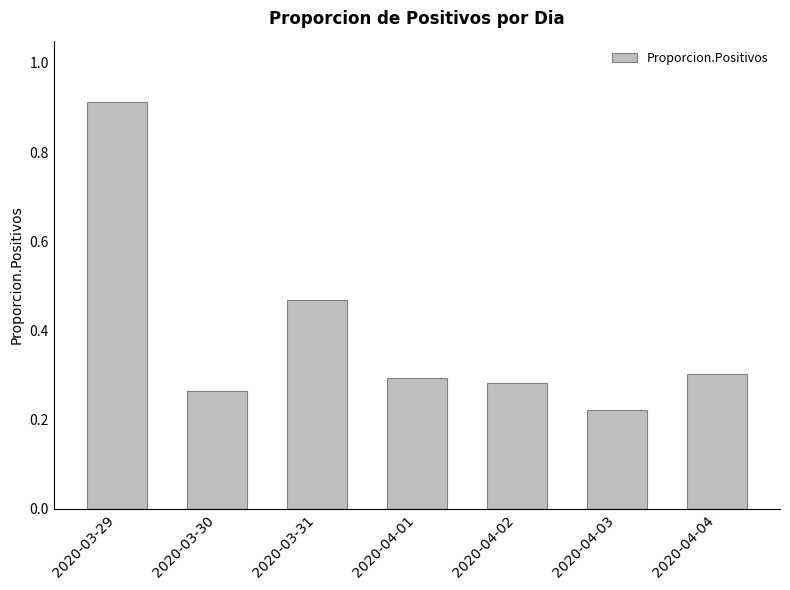

List the labels in order of value, smallest first.

2020-04-03, 2020-03-30, 2020-04-02, 2020-04-01, 2020-04-04, 2020-03-31, 2020-03-29